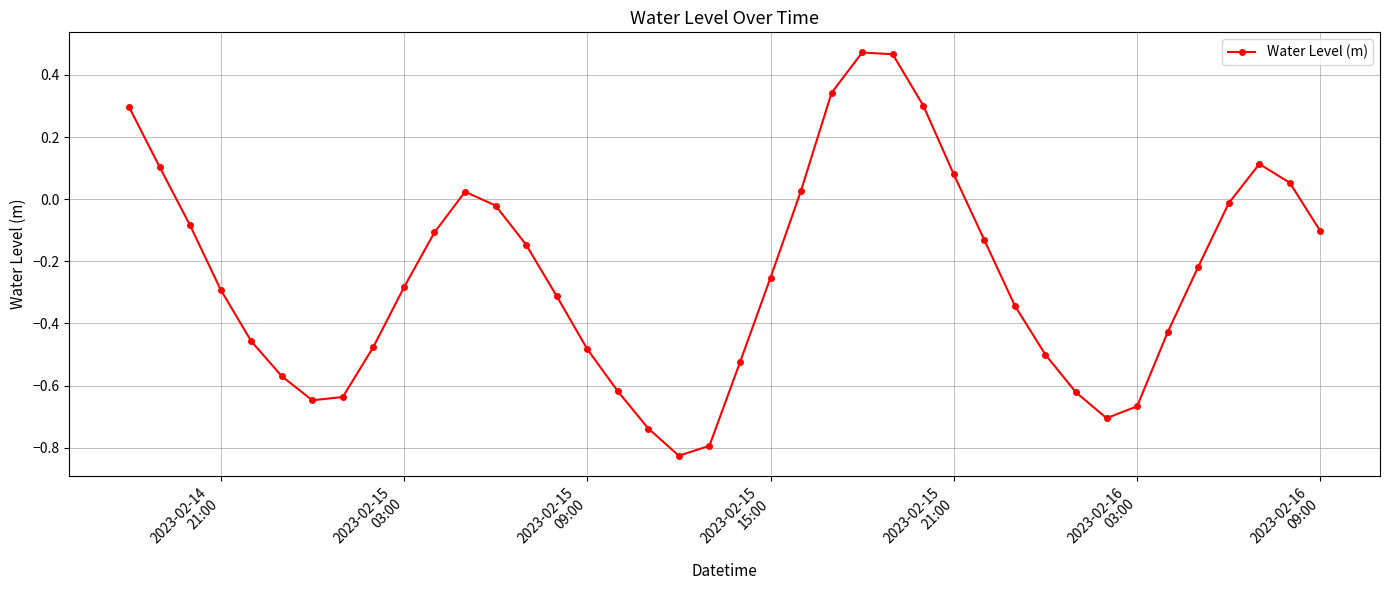

What is the difference between the maximum and minimum values?

1.3